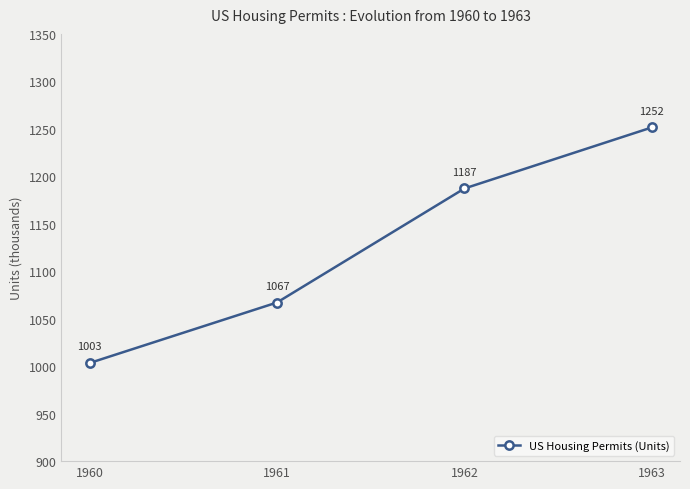

Is this an area chart (filled region under the line)?

No